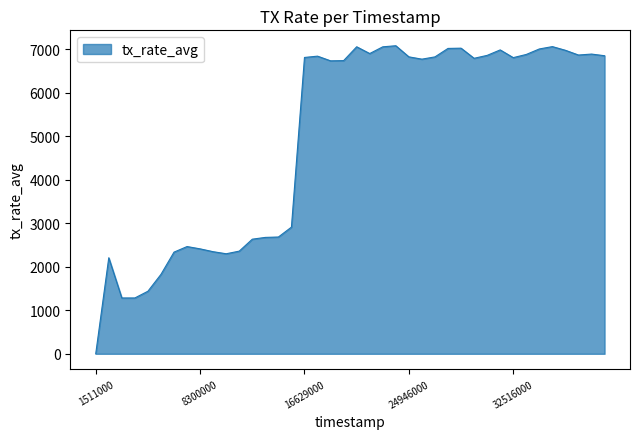

Count the number of values greater than 6809.

20